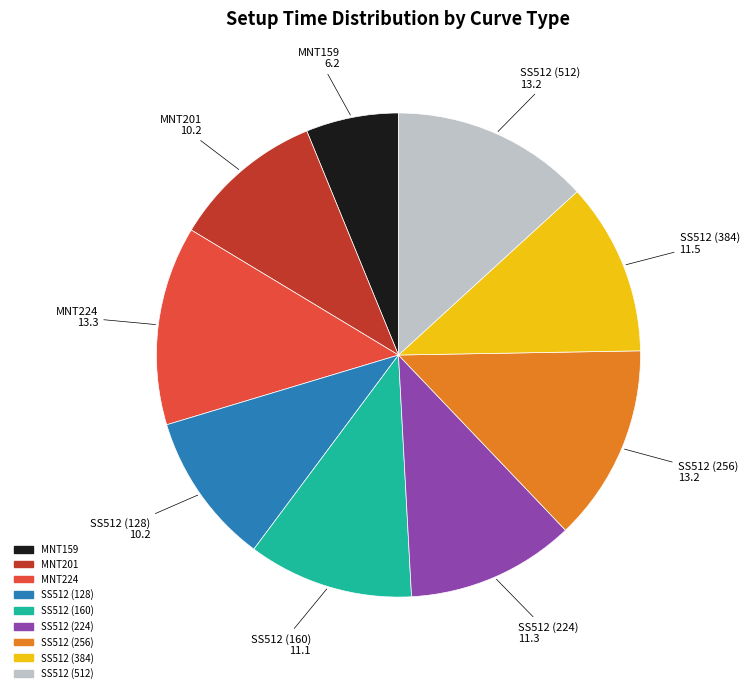

The MNT159 slice represents 6% of the pie. True or false?

True